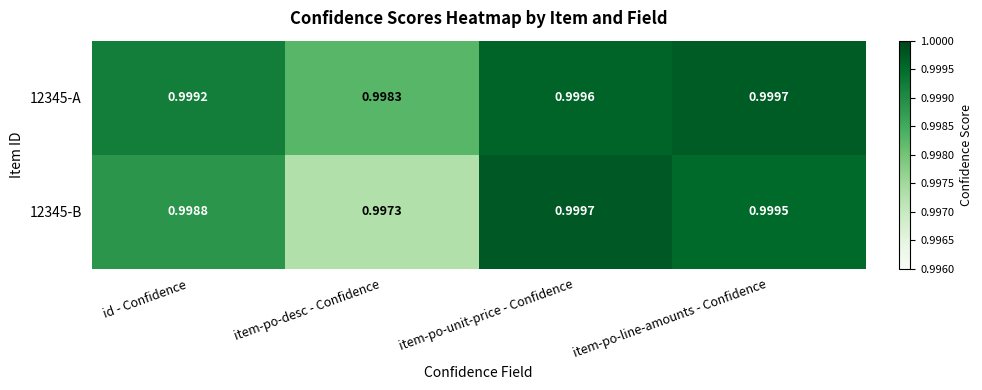

List the series in order of their peak value, highest first.

12345-B, 12345-A